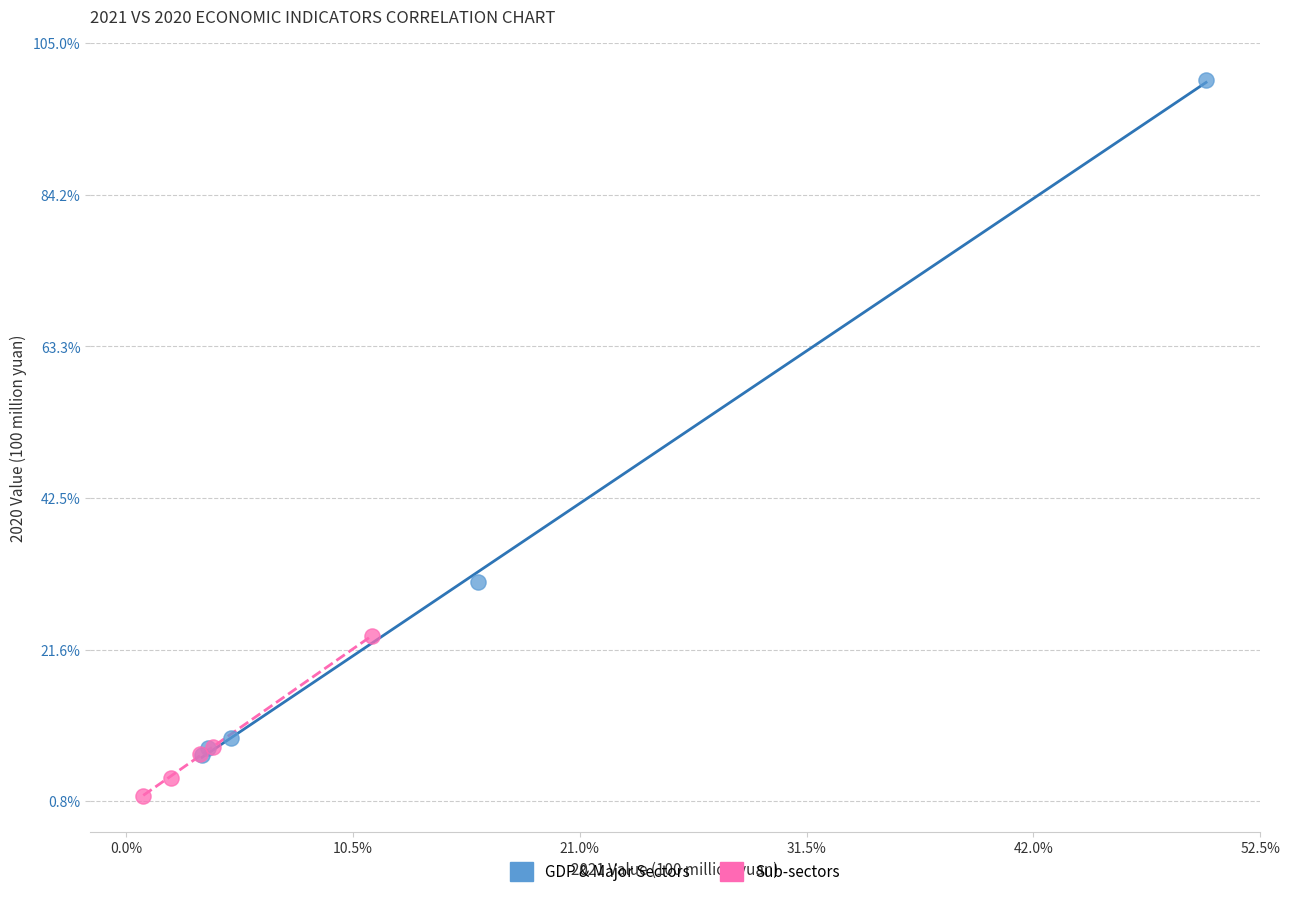

What are all the series names shown in the legend?

GDP & Major Sectors, Sub-sectors